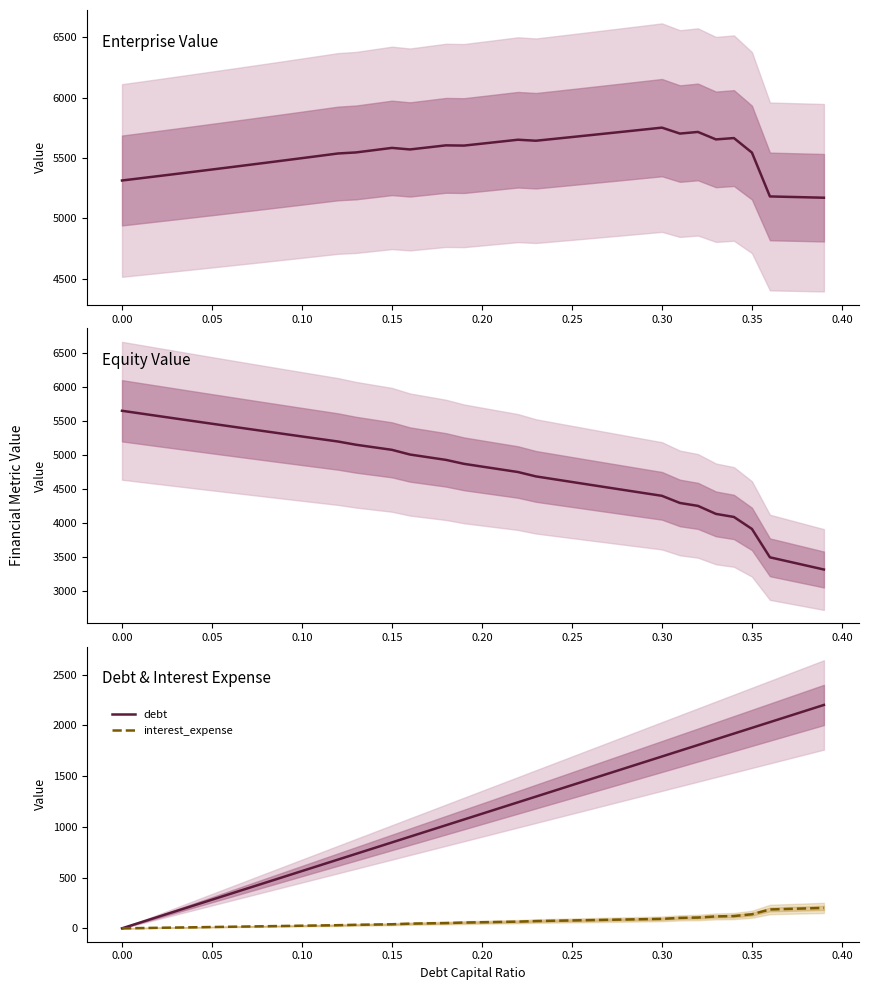

The value of debt at 0.05 is 123.8. True or false?

False